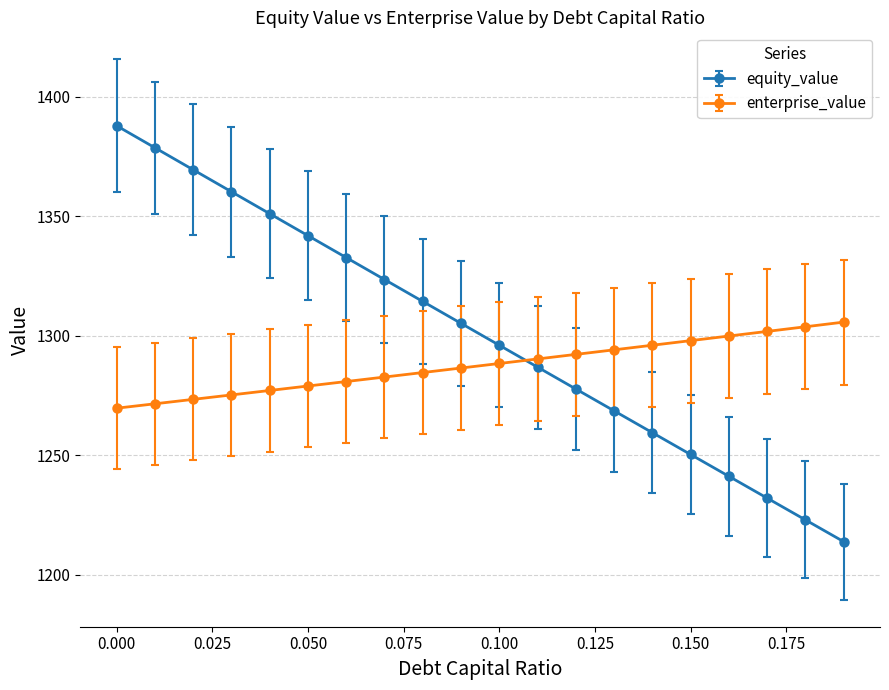

What is the maximum value shown in the chart?

1387.8